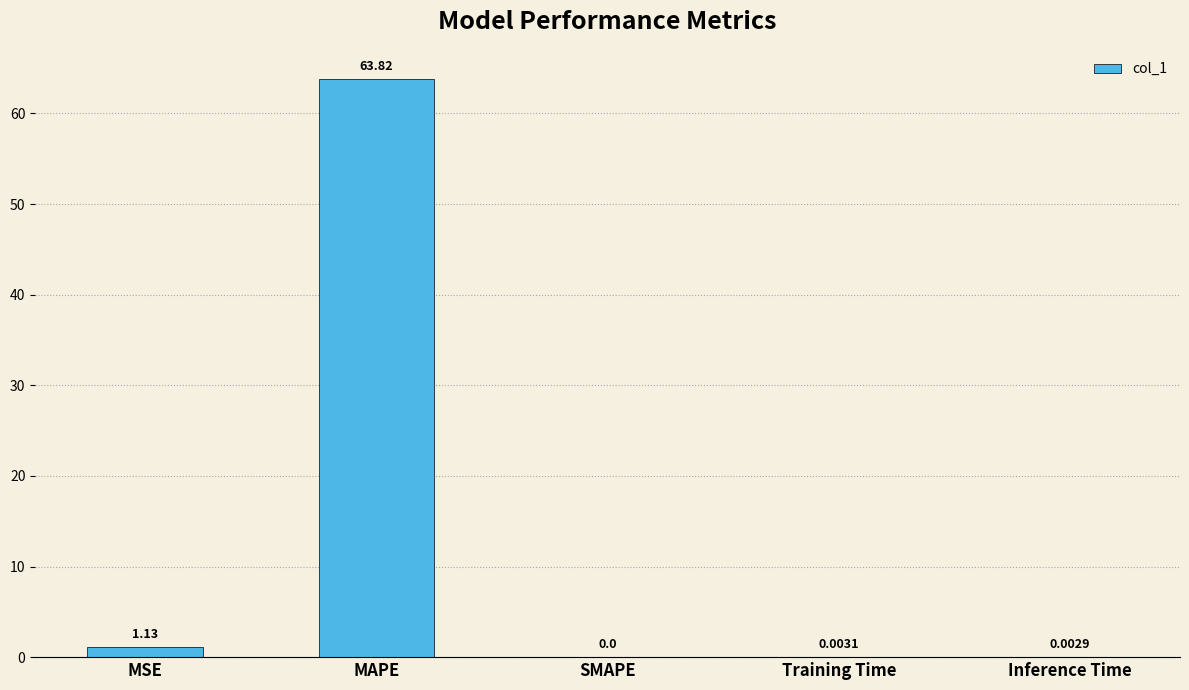

Where is the data nearest to the value 31?

MSE